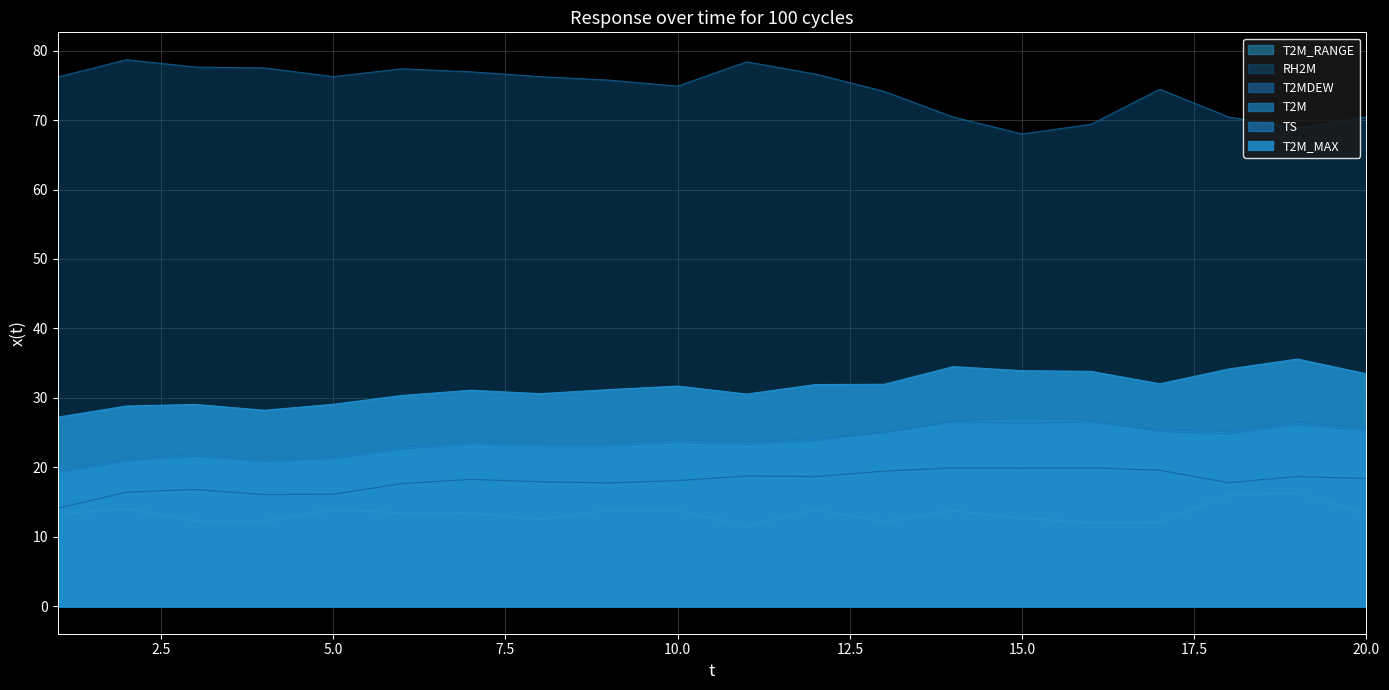

Reading left to right, extract all data points from this chart.

T2M_MAX: 1=27.2	2=28.8	3=29.1	4=28.2	5=29.1	6=30.4	7=31.1	8=30.6	9=31.2	10=31.7	11=30.6	12=31.9	13=32.0	14=34.5	15=33.9	16=33.8	17=32.0	18=34.2	19=35.6	20=33.5
T2M: 1=19.3	2=20.9	3=21.6	4=20.8	5=21.2	6=22.6	7=23.4	8=23.1	9=23.1	10=23.6	11=23.3	12=23.9	13=25.1	14=26.7	15=27.0	16=26.8	17=25.1	18=24.8	19=26.2	20=25.3
T2MDEW: 1=14.1	2=16.4	3=16.8	4=16.1	5=16.1	6=17.7	7=18.3	8=17.9	9=17.8	10=18.1	11=18.8	12=18.7	13=19.5	14=19.9	15=19.9	16=19.9	17=19.6	18=17.8	19=18.7	20=18.4
TS: 1=19.5	2=21.2	3=21.9	4=21.1	5=21.5	6=22.9	7=23.7	8=23.4	9=23.4	10=24.0	11=23.6	12=24.1	13=25.0	14=26.6	15=26.4	16=26.6	17=25.4	18=25.1	19=26.5	20=25.6
T2M_RANGE: 1=13.3	2=14.0	3=12.3	4=12.3	5=13.9	6=13.4	7=13.4	8=12.5	9=13.8	10=13.8	11=11.5	12=13.9	13=12.2	14=13.8	15=12.7	16=12.0	17=12.1	18=16.0	19=16.4	20=13.3
RH2M: 1=76.2	2=78.7	3=77.6	4=77.5	5=76.2	6=77.4	7=76.9	8=76.2	9=75.8	10=74.9	11=78.4	12=76.6	13=74.1	14=70.4	15=68.0	16=69.4	17=74.4	18=70.4	19=68.8	20=70.4